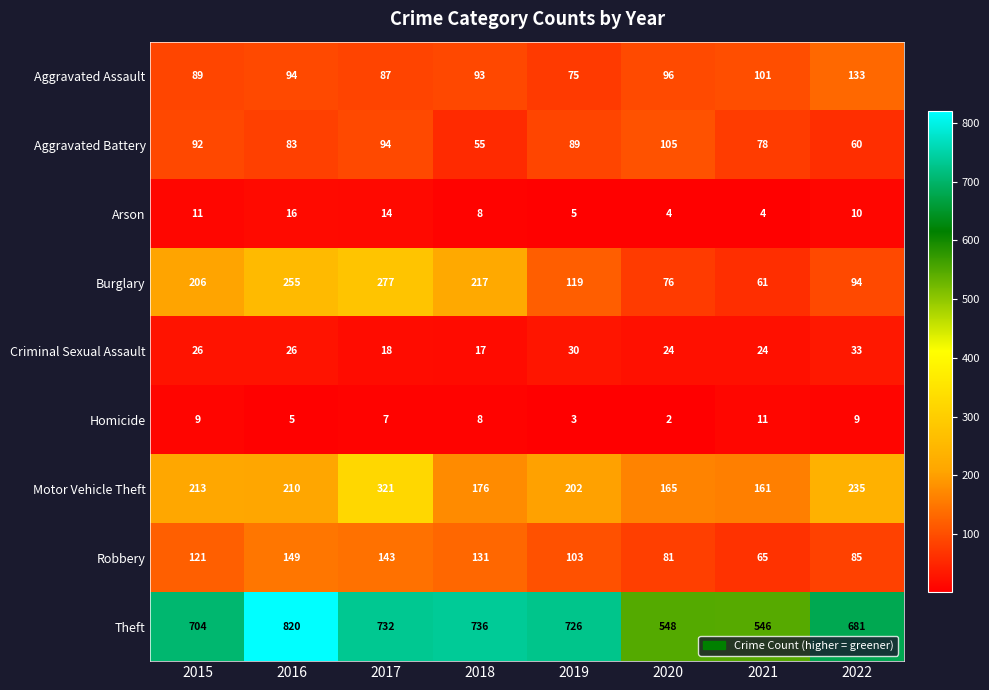

Which series has the largest range (max minus min)?

Theft